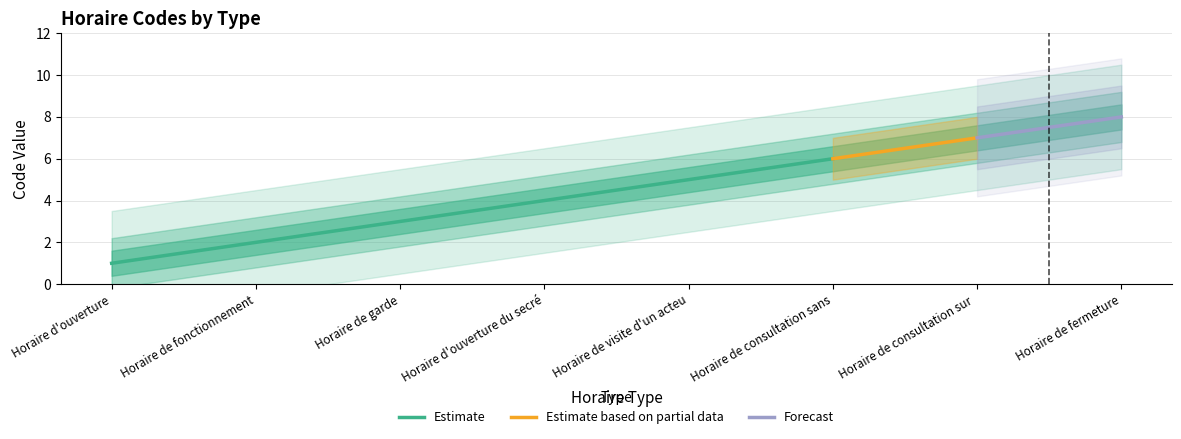

Read the value at Horaire de consultation sans RDV.

6